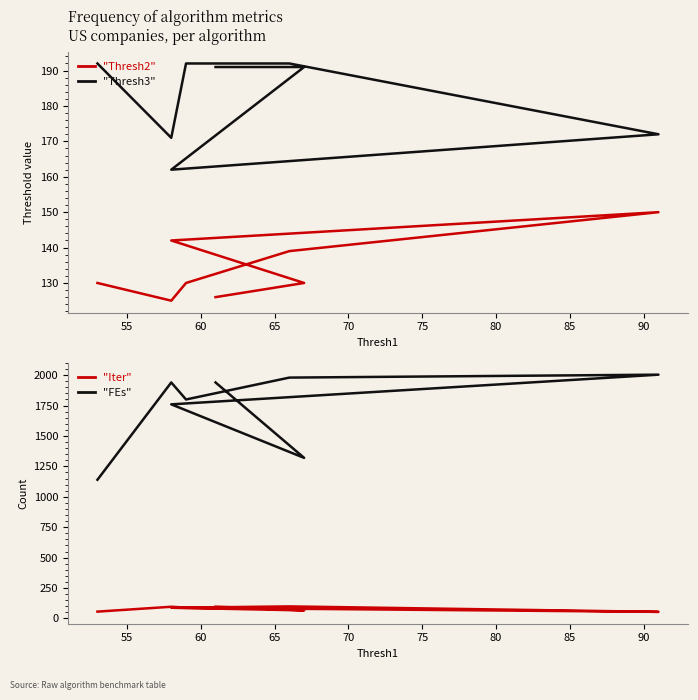

True or false: "FEs" has more than 1 points higher than both neighbors.

True